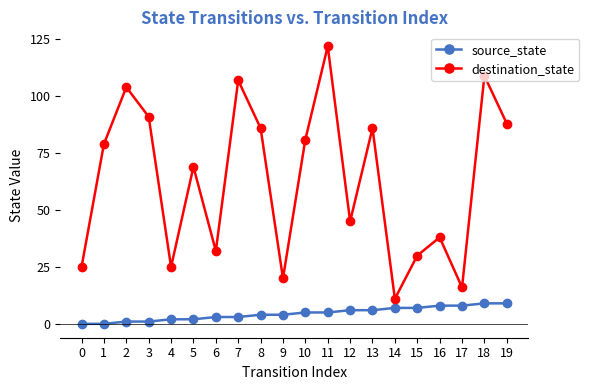

True or false: source_state and destination_state intersect in this chart.

False